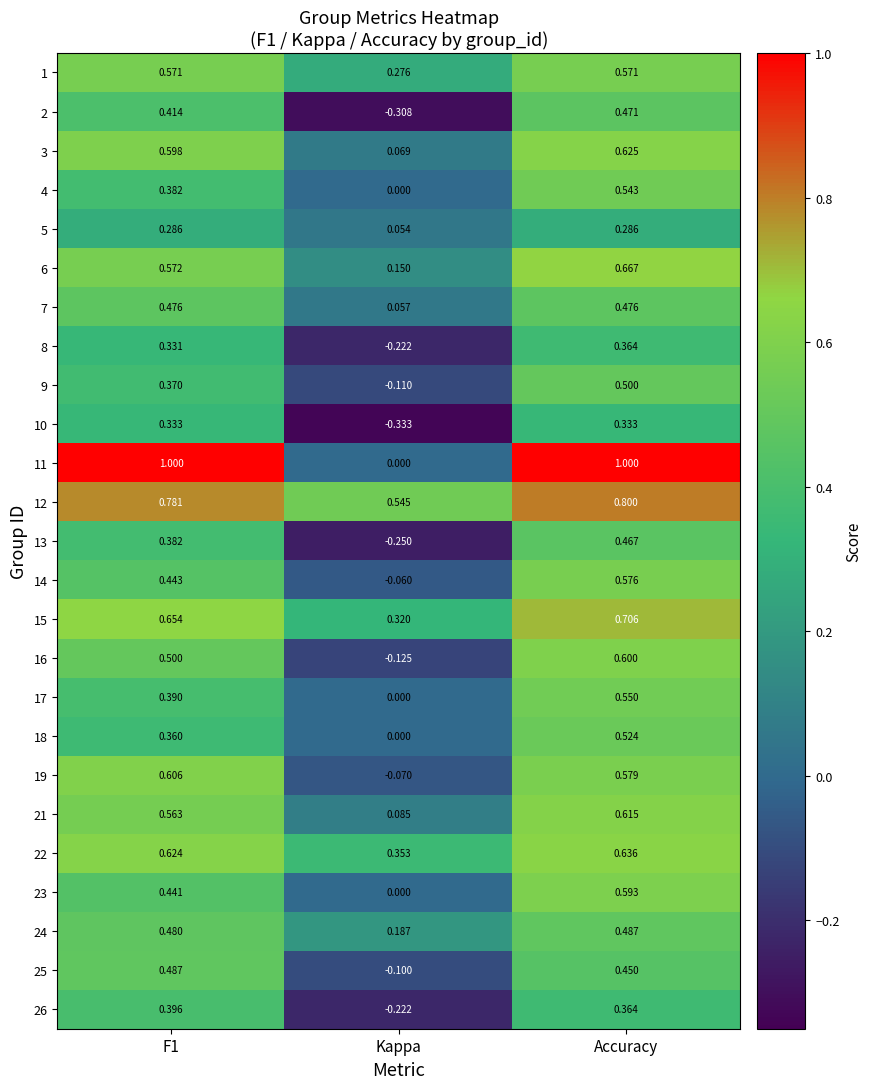

At which label does 6 reach its peak?

Accuracy